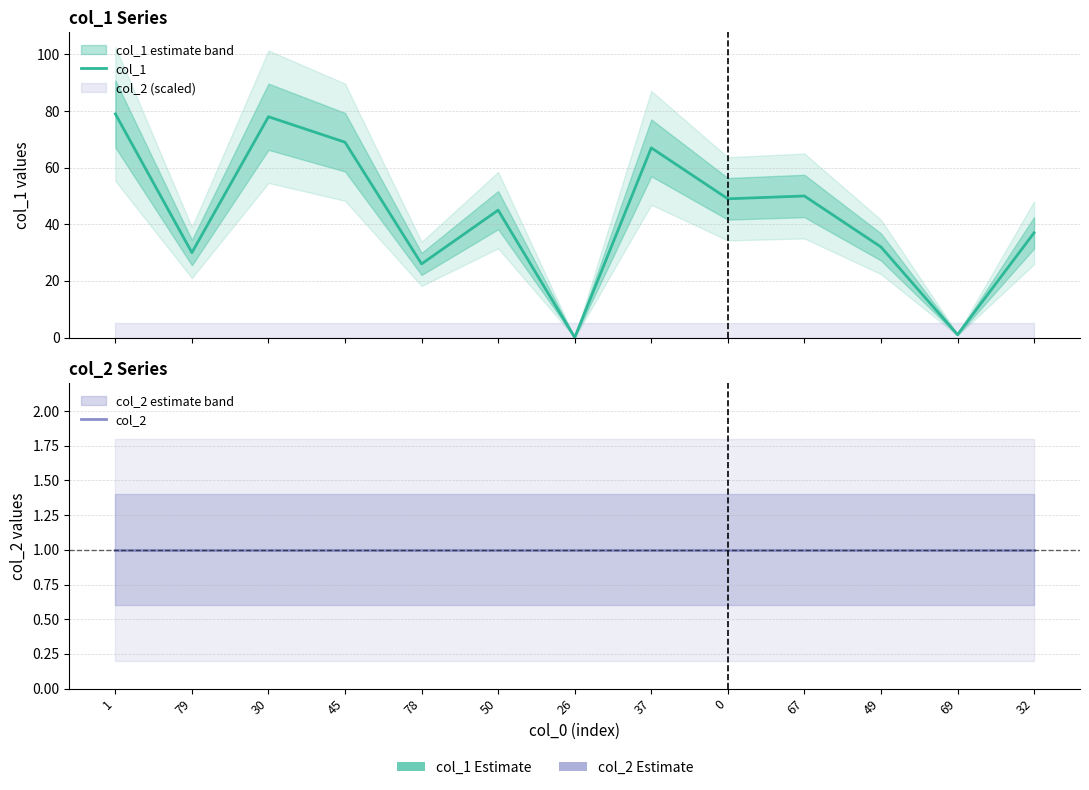

How many times do col_1 and col_2 cross each other?

2